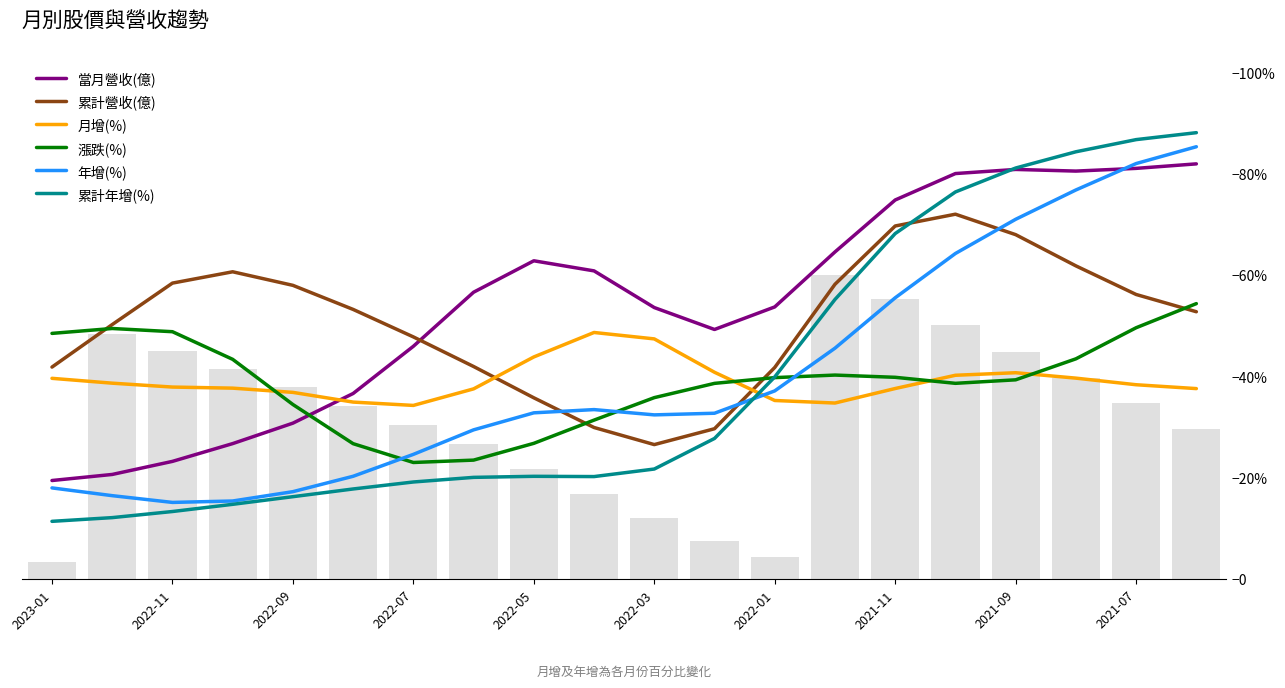

The 累計年增(%) series shows 39.9 at 2022-01. True or false?

True